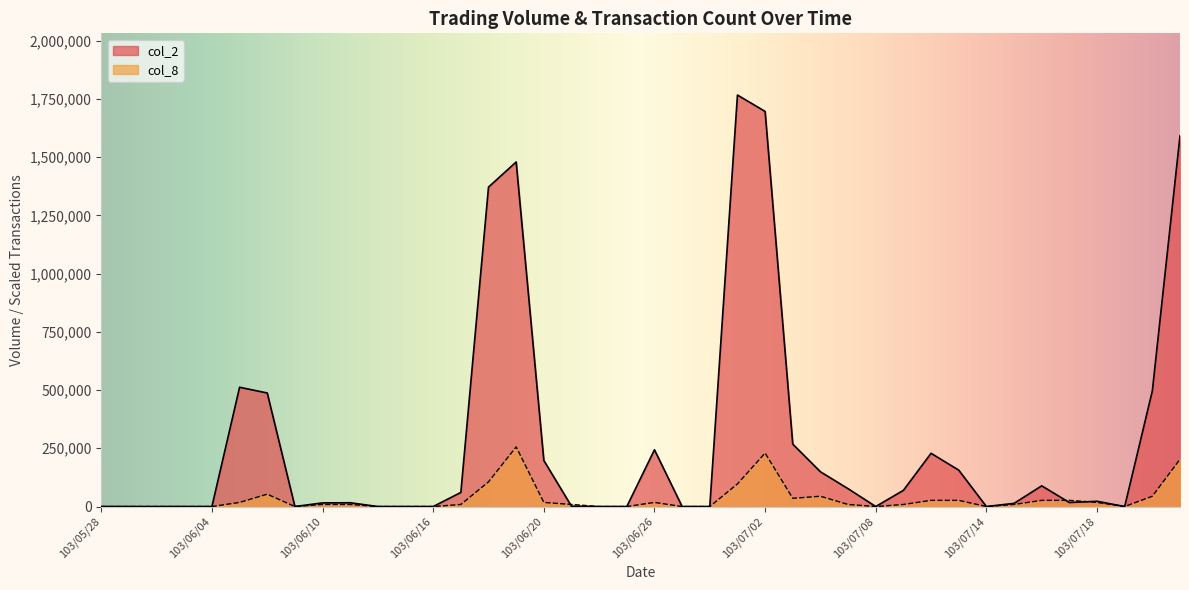

The value of col_8 at 103/06/26 is 23161.3. True or false?

False